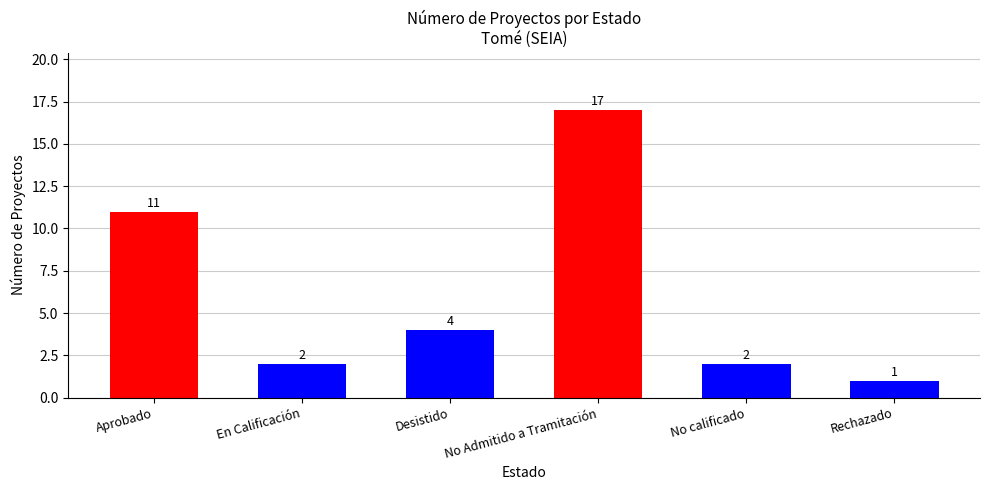

Reading right to left, what are all the values shown in this chart?

Rechazado=1	No calificado=2	No Admitido a Tramitación=17	Desistido=4	En Calificación=2	Aprobado=11